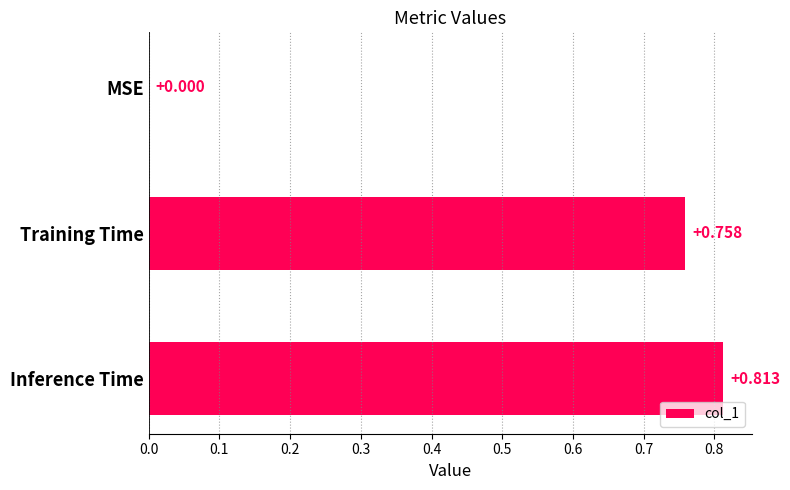

Between MSE and Training Time, which is larger?

Training Time